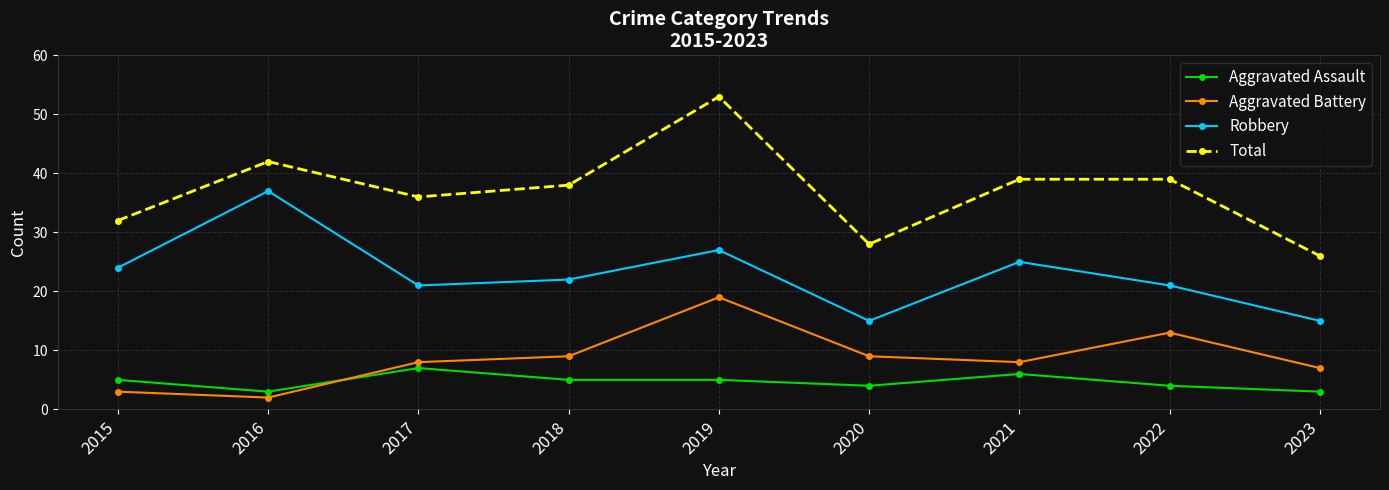

What is the highest value of the Total series?

53